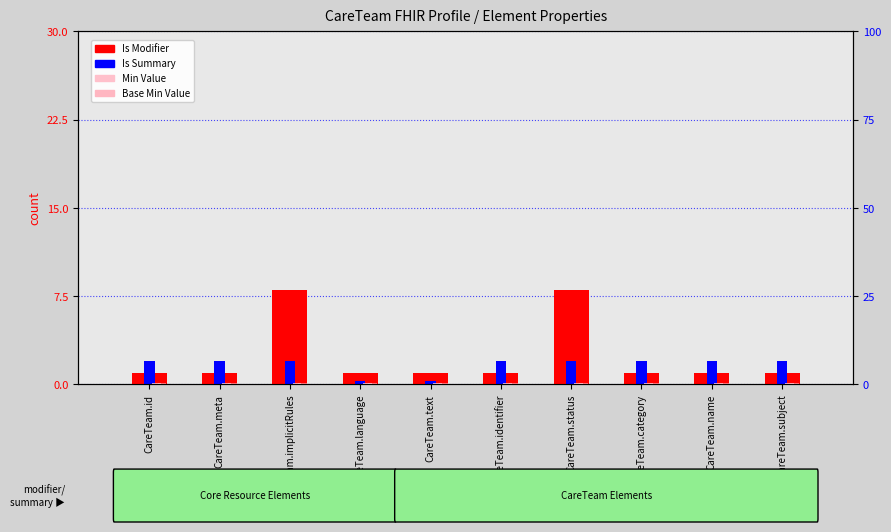

Rank the categories by Min Value value from lowest to highest.

CareTeam.id, CareTeam.meta, CareTeam.implicitRules, CareTeam.language, CareTeam.text, CareTeam.identifier, CareTeam.status, CareTeam.category, CareTeam.name, CareTeam.subject